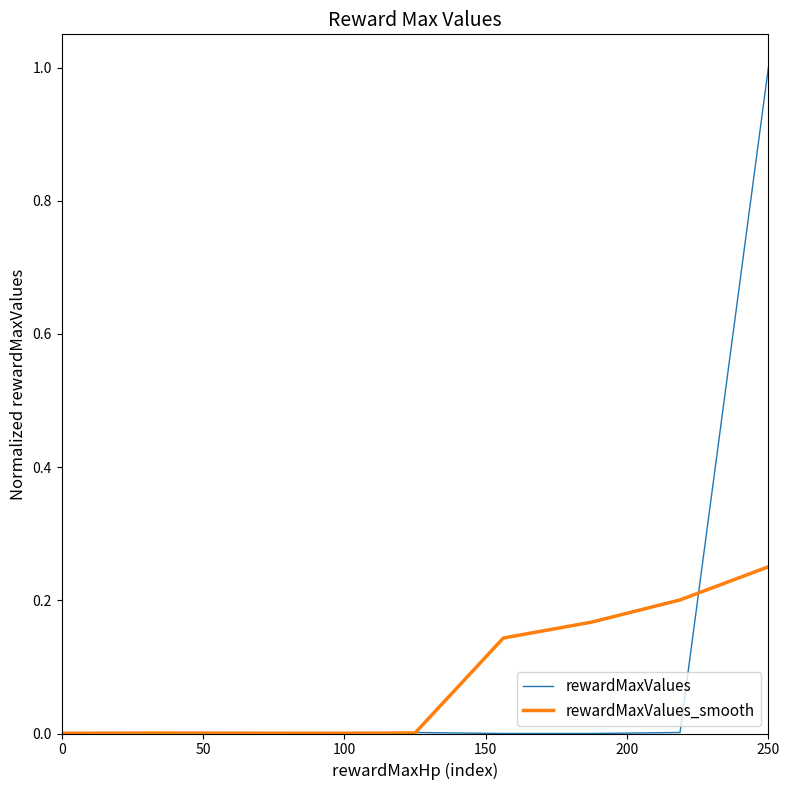

Which series has the widest spread of values?

rewardMaxValues